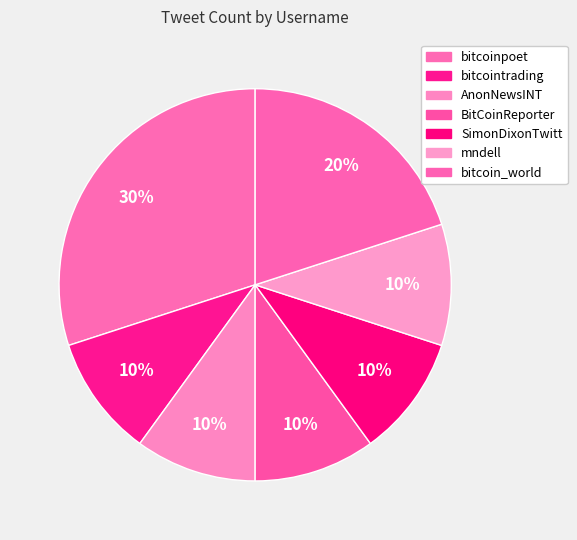

To the nearest percent, what is the difference between the mndell and bitcoinpoet slice percentages?

20%